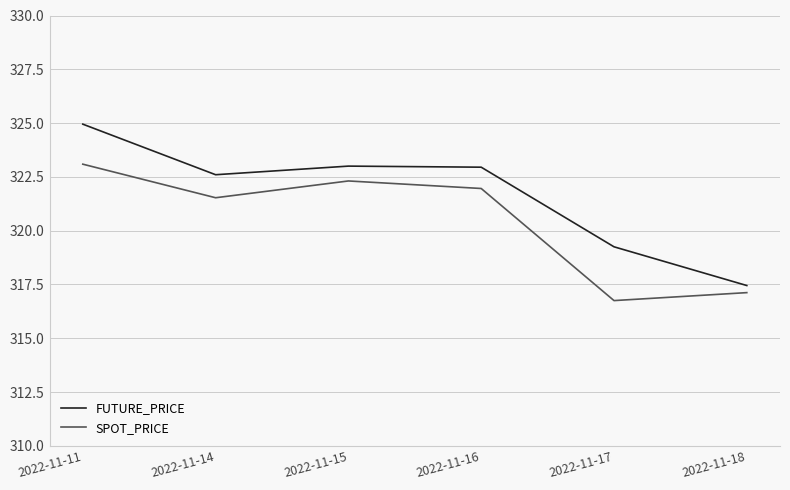

Rank the series by their average value, from lowest to highest.

SPOT_PRICE, FUTURE_PRICE